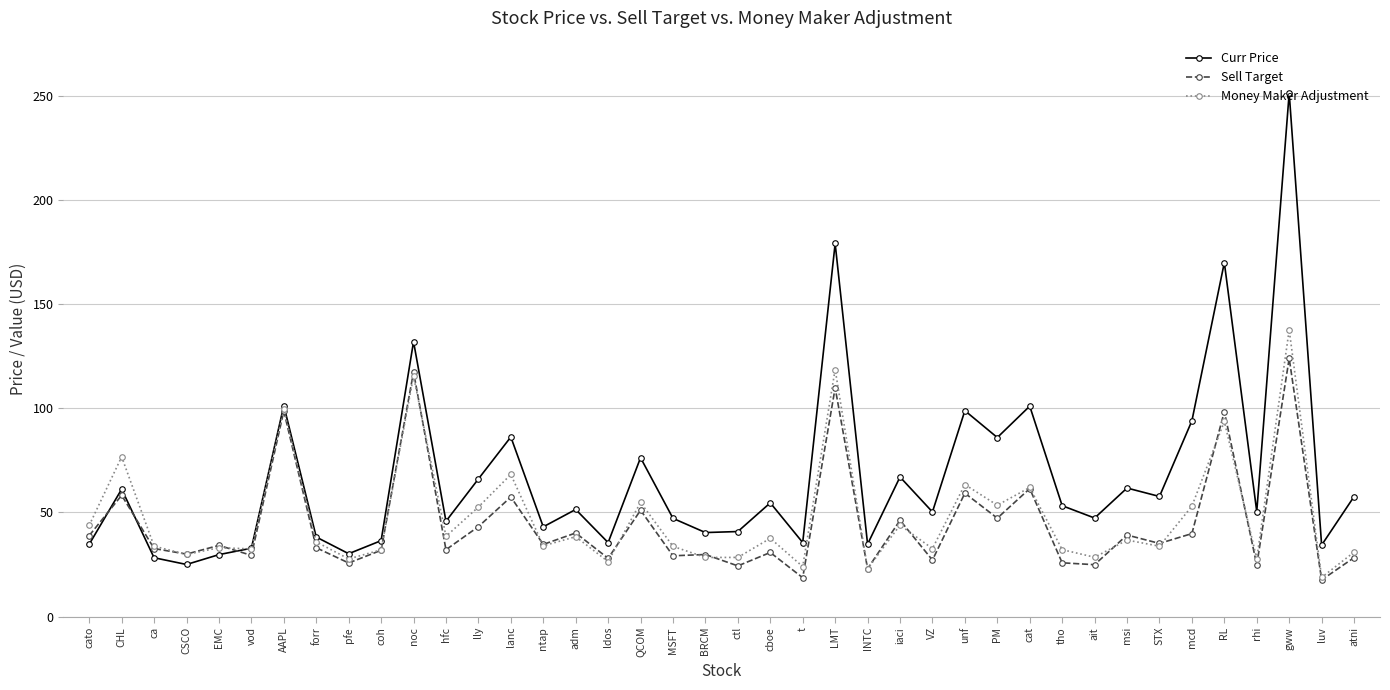

What is the sum of the Money Maker Adjustment values at RL and lanc?

161.9